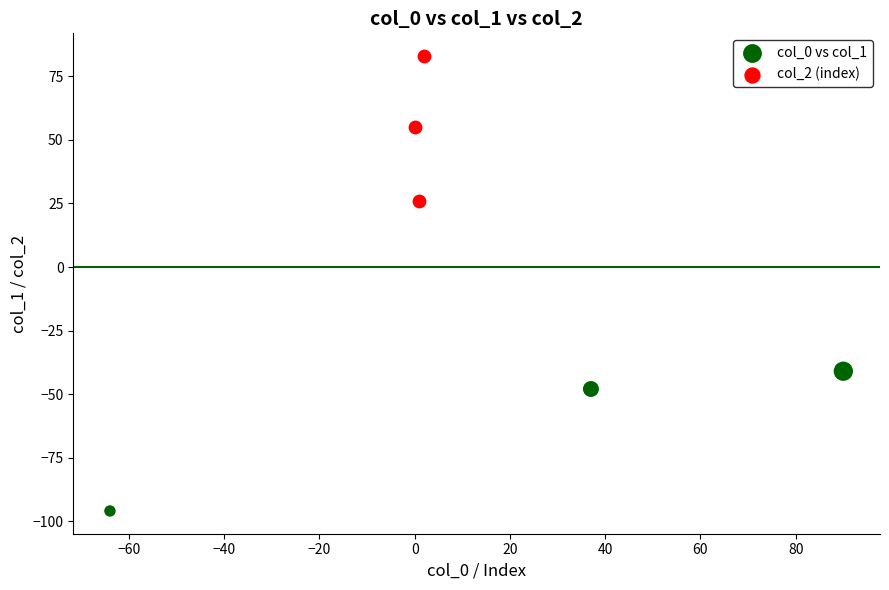

Which series reaches the maximum Y coordinate?

col_2 (index)